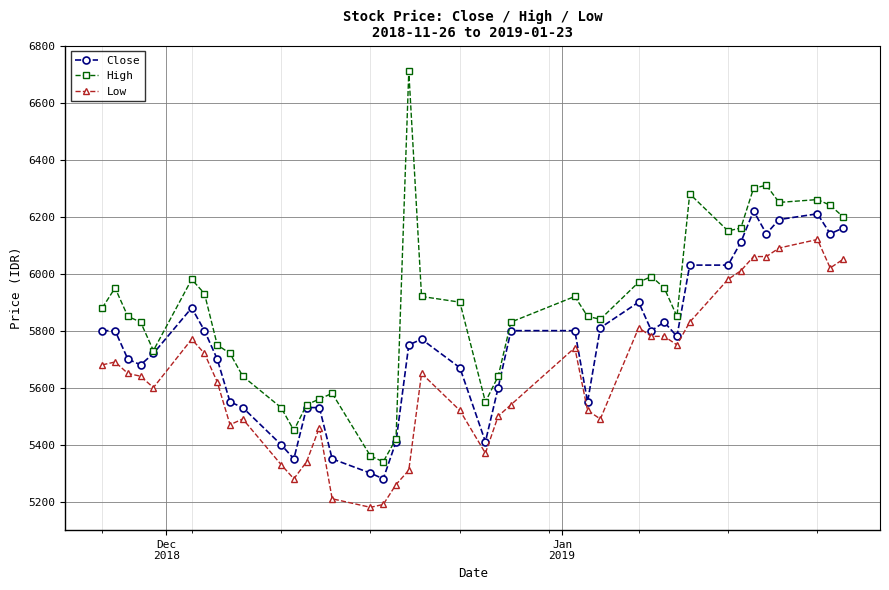

What is the value of the Close point at the 30th from the left?

5830